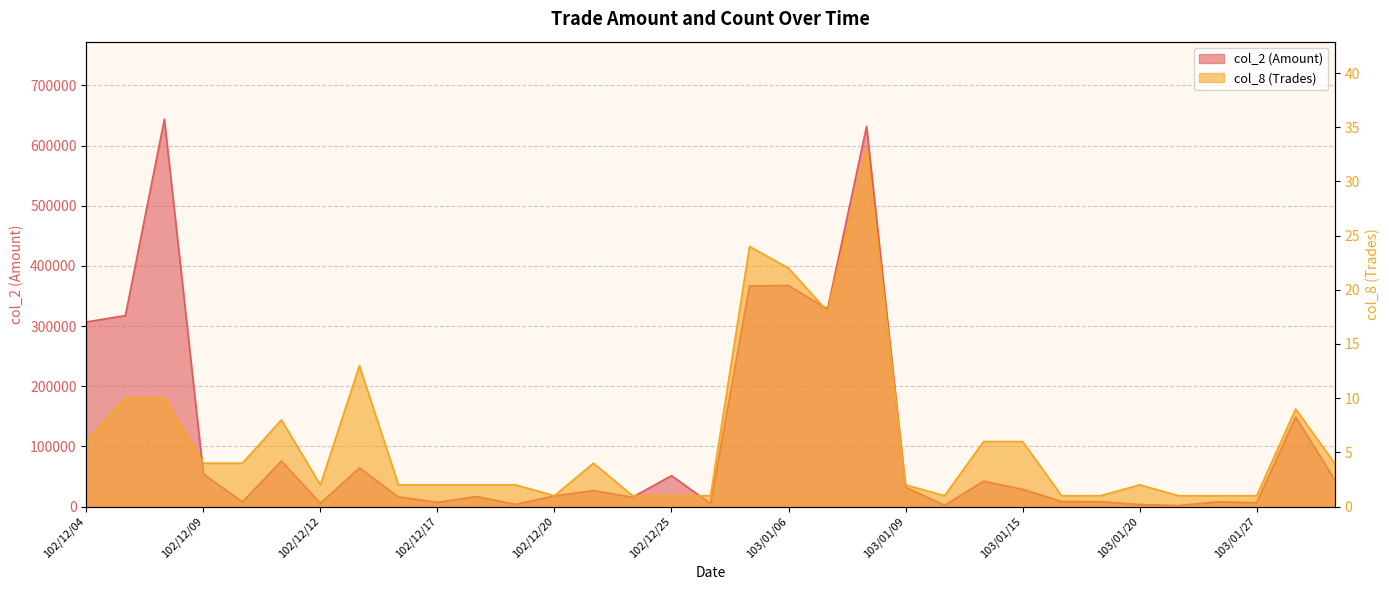

Is it true that col_2 (Amount) equals 7000 at 102/12/17?

True